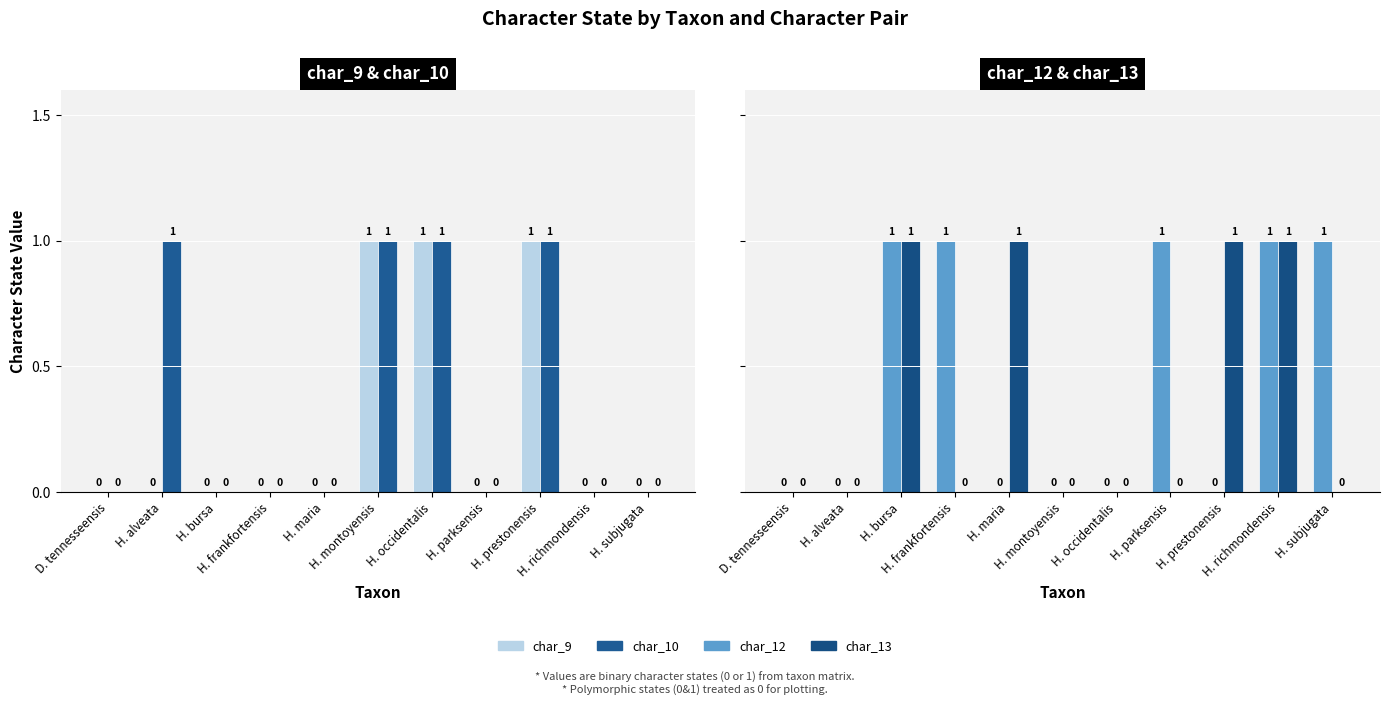

Which series has the largest range (max minus min)?

char_9